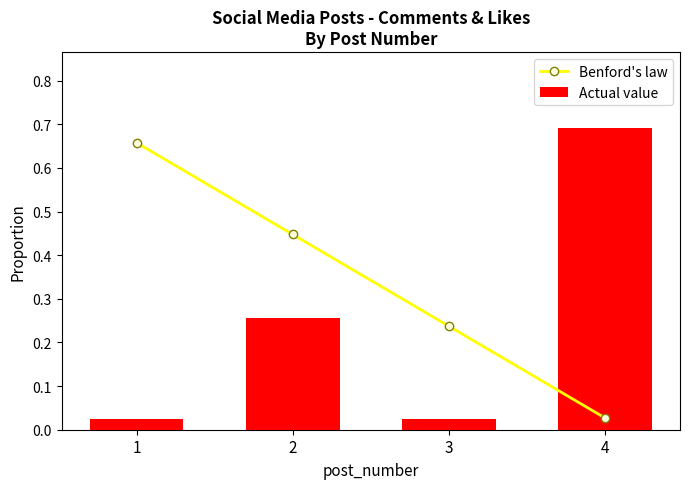

The value of Benford's law at 2 is 0.2. True or false?

False